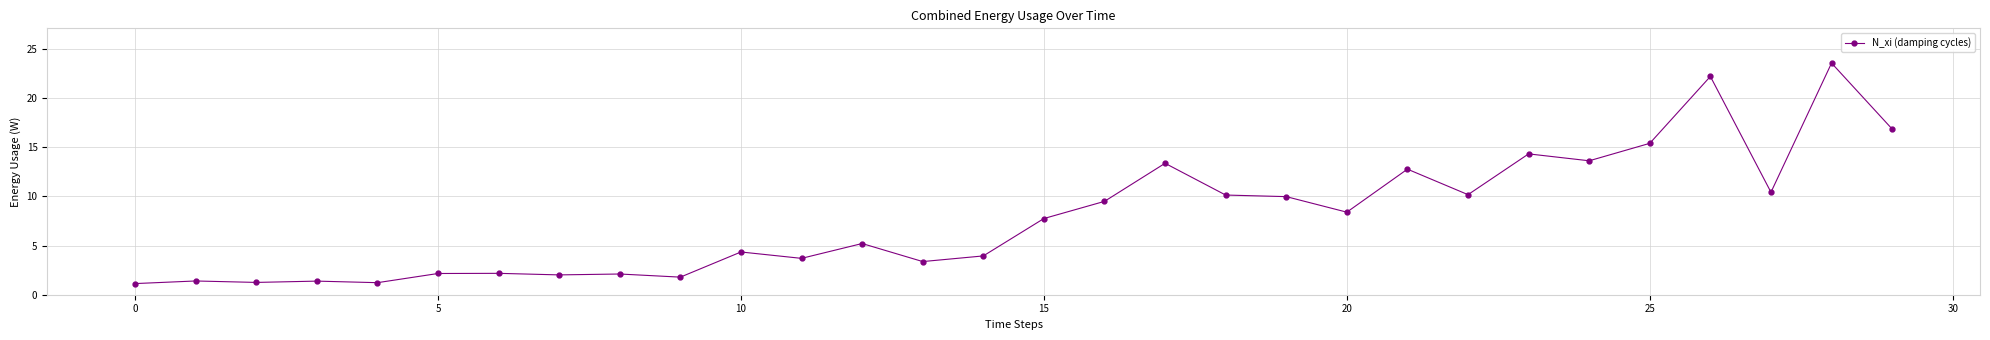

True or false: there are more than 2 points higher than both neighbors.

True